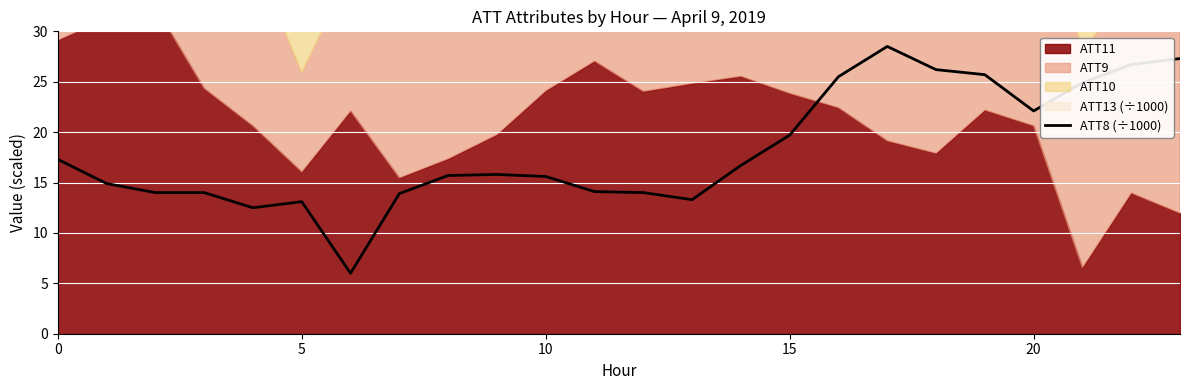

What is the minimum value for ATT8 (÷1000)?

6.0